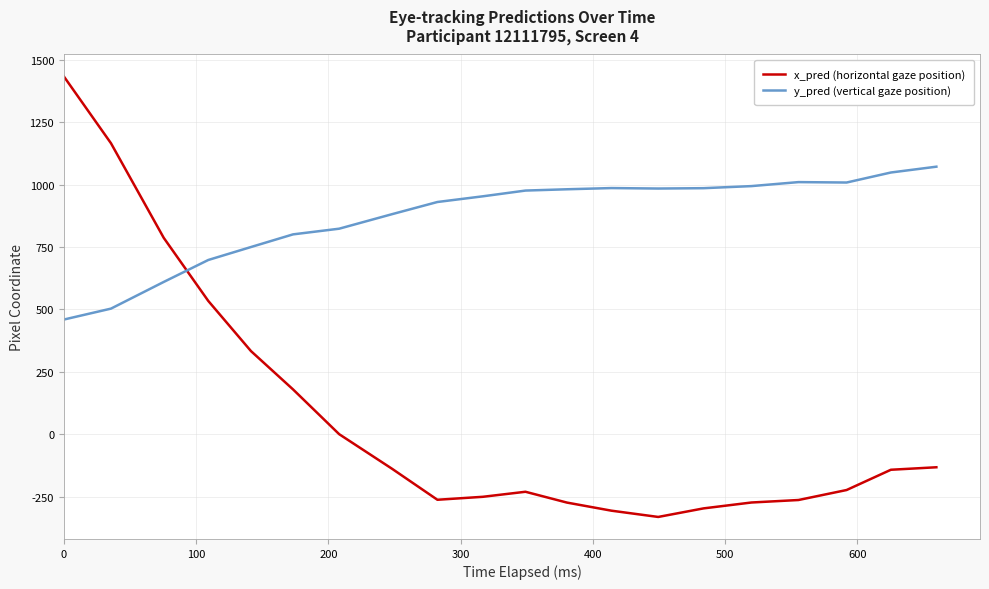

Which series has the largest total across all categories?

y_pred (vertical gaze position)